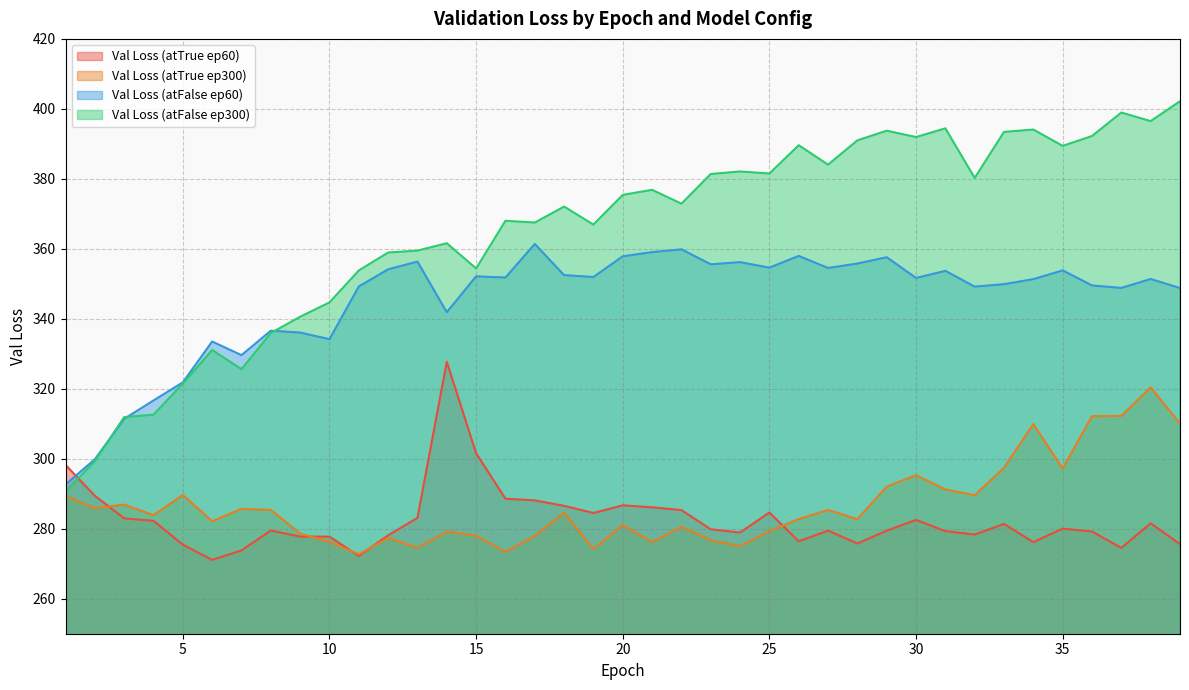

How many data points in Val Loss (atFalse ep300) are above 372?

21